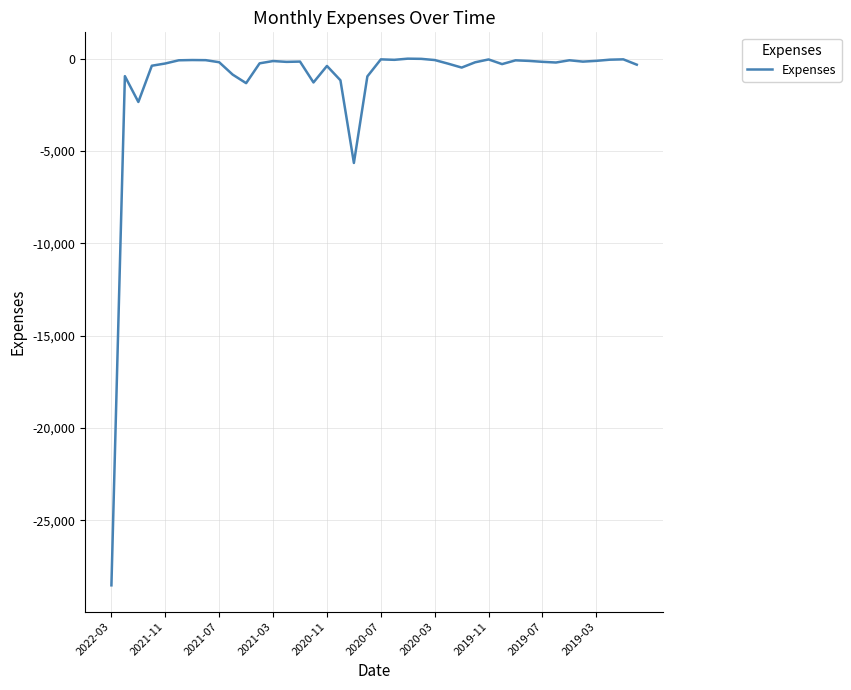

What is the difference between the maximum and minimum values?

28511.9